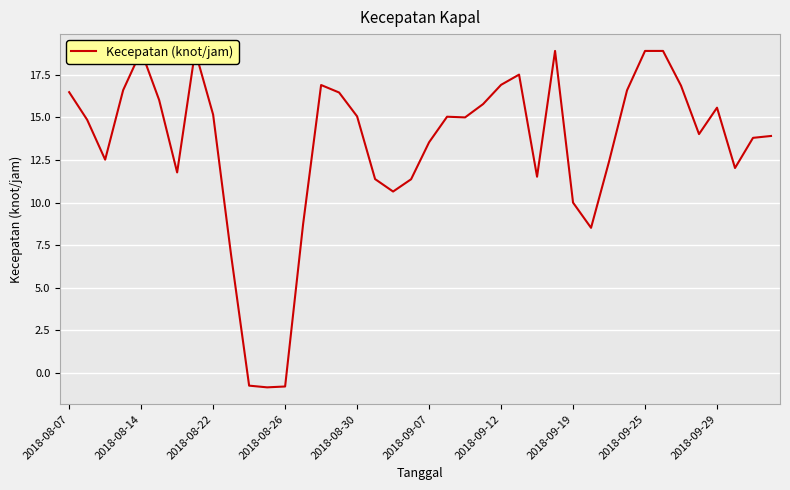

What is the ratio of the value at 29 to the value at 14?

0.5